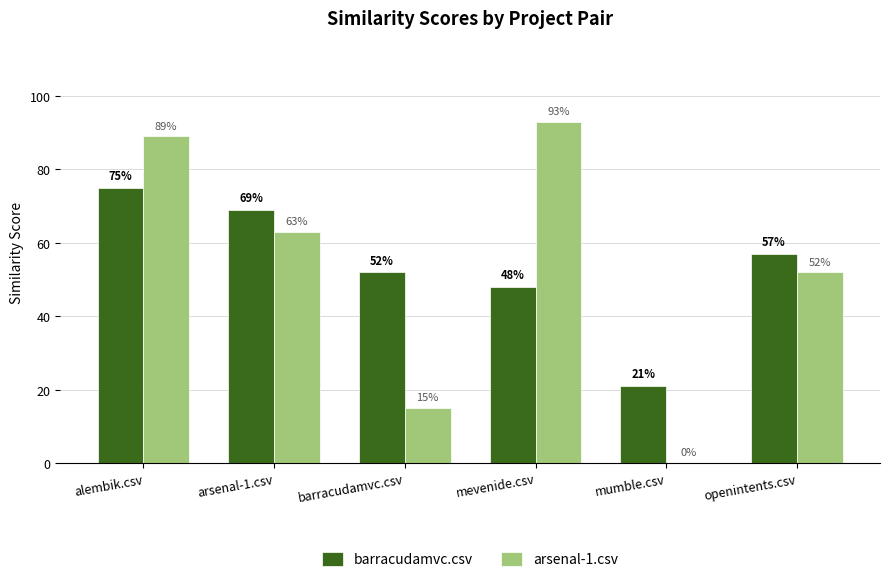

Which series has the widest spread of values?

arsenal-1.csv